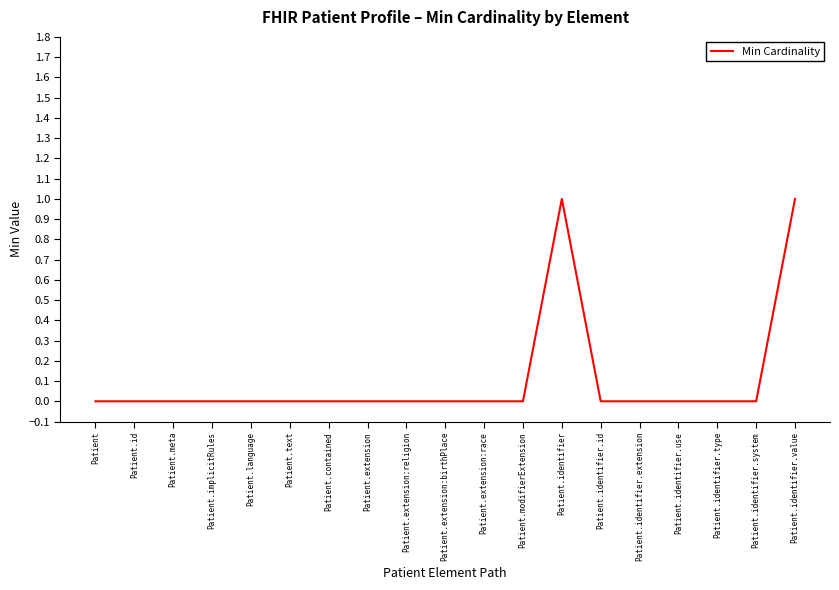

What is the change in value from Patient.extension:race to Patient.identifier?

+1